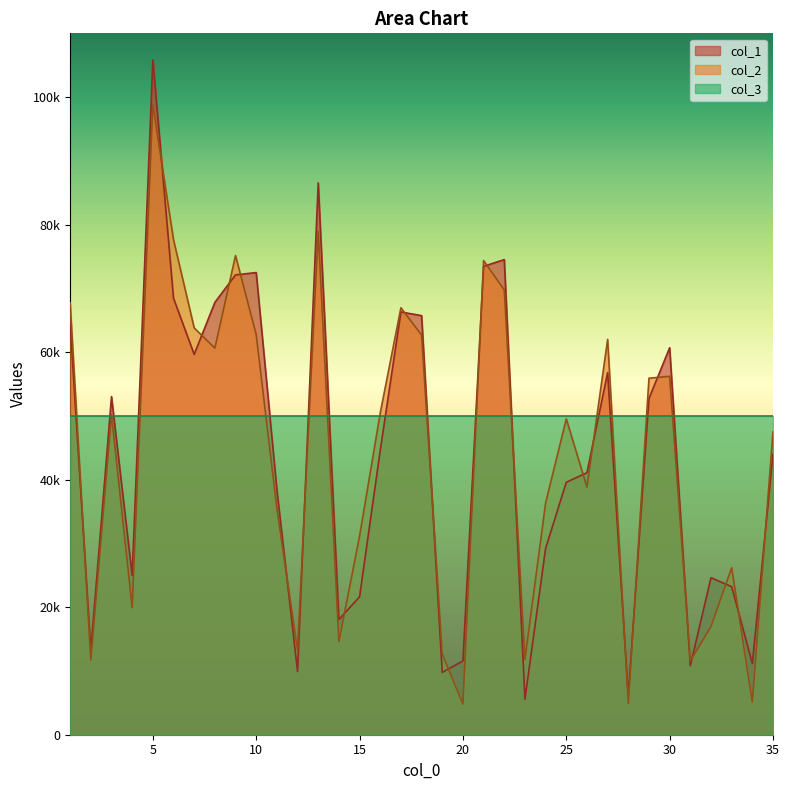

Where is the first local minimum for col_2?

2